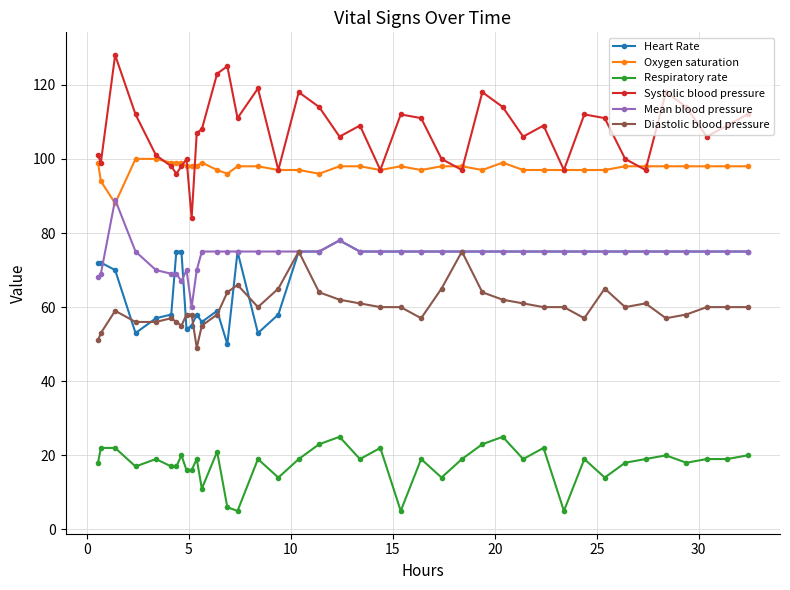

Reading left to right, transcribe all the data shown in this chart.

Heart Rate: 72	72	70	53	57	58	75	75	54	55	58	56	59	50	75	53	58	75	75	78	75	75	75	75	75	75	75	75	75	75	75	75	75	75	75	75	75	75	75	75
Oxygen saturation: 99	94	88	100	100	99	99	99	98	98	98	99	97	96	98	98	97	97	96	98	98	97	98	97	98	98	97	99	97	97	97	97	97	98	98	98	98	98	98	98
Respiratory rate: 18	22	22	17	19	17	17	20	16	16	19	11	21	6	5	19	14	19	23	25	19	22	5	19	14	19	23	25	19	22	5	19	14	18	19	20	18	19	19	20
Systolic blood pressure: 101	99	128	112	101	98	96	98	100	84	107	108	123	125	111	119	97	118	114	106	109	97	112	111	100	97	118	114	106	109	97	112	111	100	97	118	114	106	109	112
Mean blood pressure: 68	69	89	75	70	69	69	67	70	60	70	75	75	75	75	75	75	75	75	78	75	75	75	75	75	75	75	75	75	75	75	75	75	75	75	75	75	75	75	75
Diastolic blood pressure: 51	53	59	56	56	57	56	55	58	58	49	55	58	64	66	60	65	75	64	62	61	60	60	57	65	75	64	62	61	60	60	57	65	60	61	57	58	60	60	60